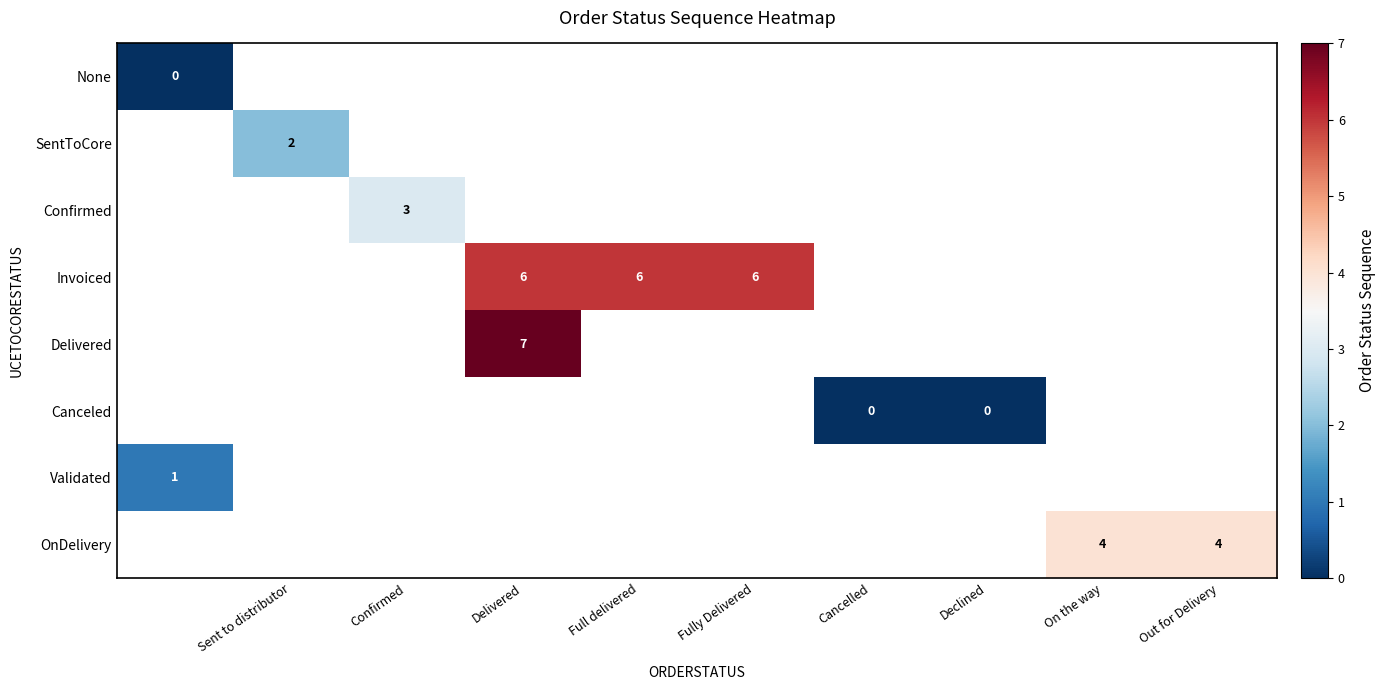

List the series in order of their overall mean, lowest first.

None, SentToCore, Confirmed, Invoiced, Delivered, Canceled, Validated, OnDelivery